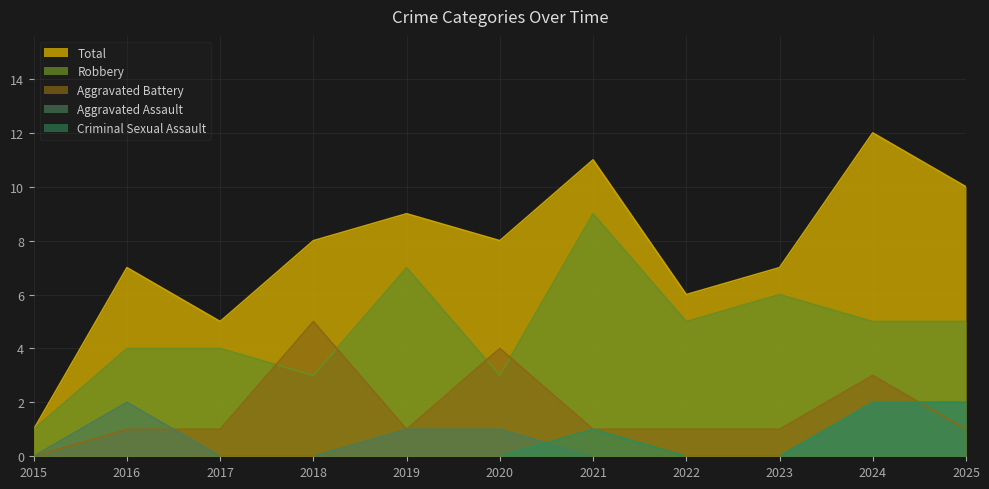

True or false: Total has a value of 0 at 2015.

False